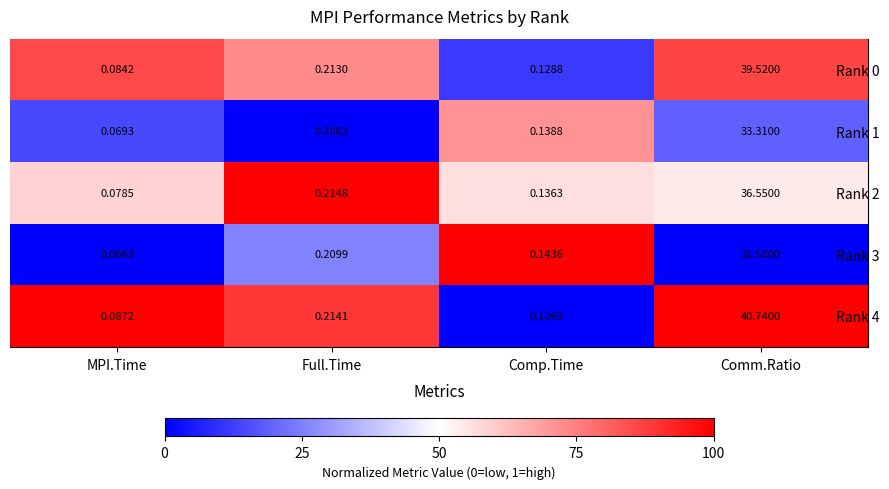

What is the difference between the highest and lowest values at MPI.Time?

0.0